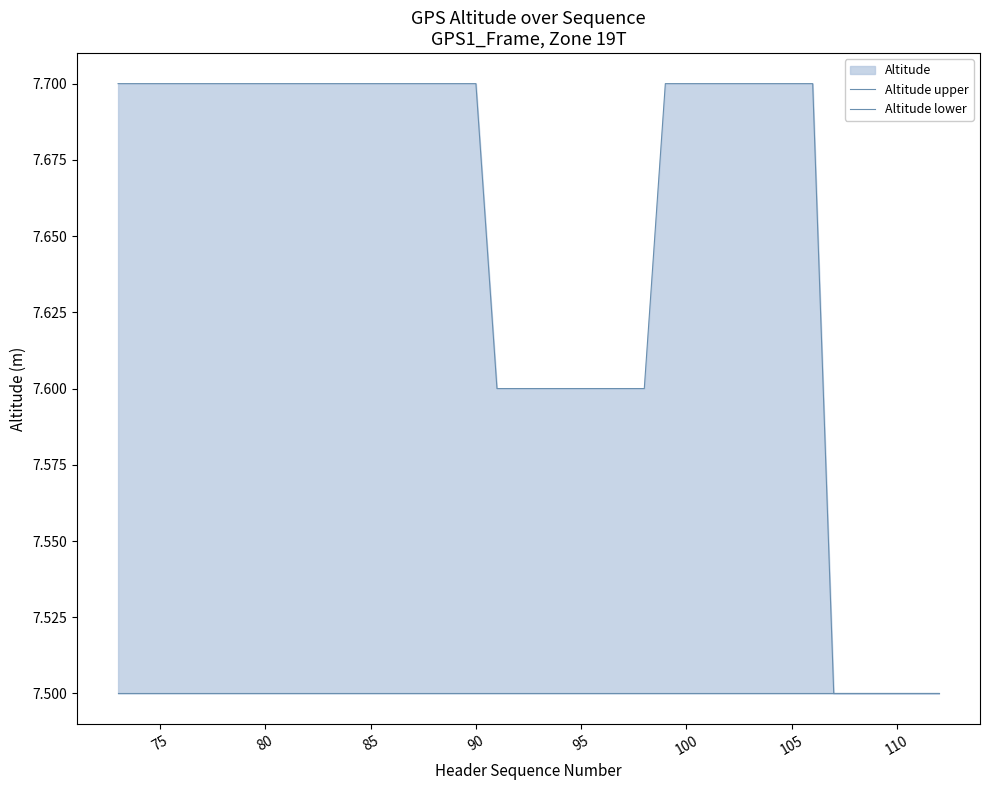

What is the difference between the maximum and minimum values in the Altitude upper series?

0.2